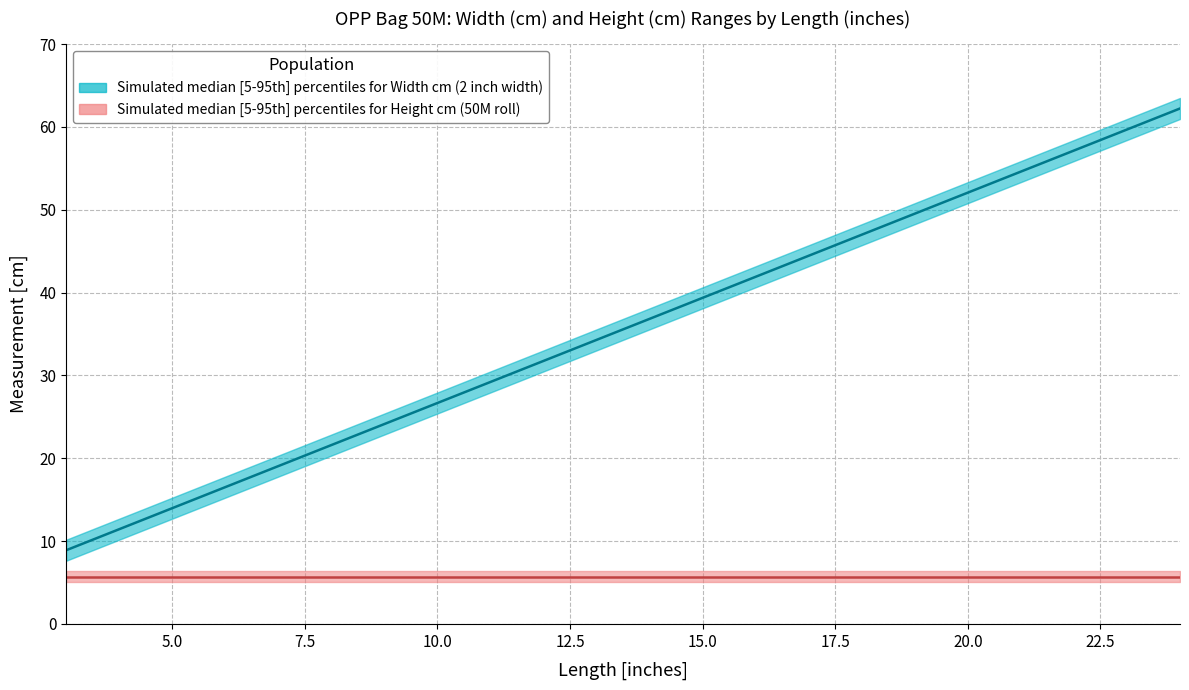

At 9, list the series in order from smallest to largest.

height_lower, height_median, height_upper, width_cm_lower, width_cm_median, width_cm_upper